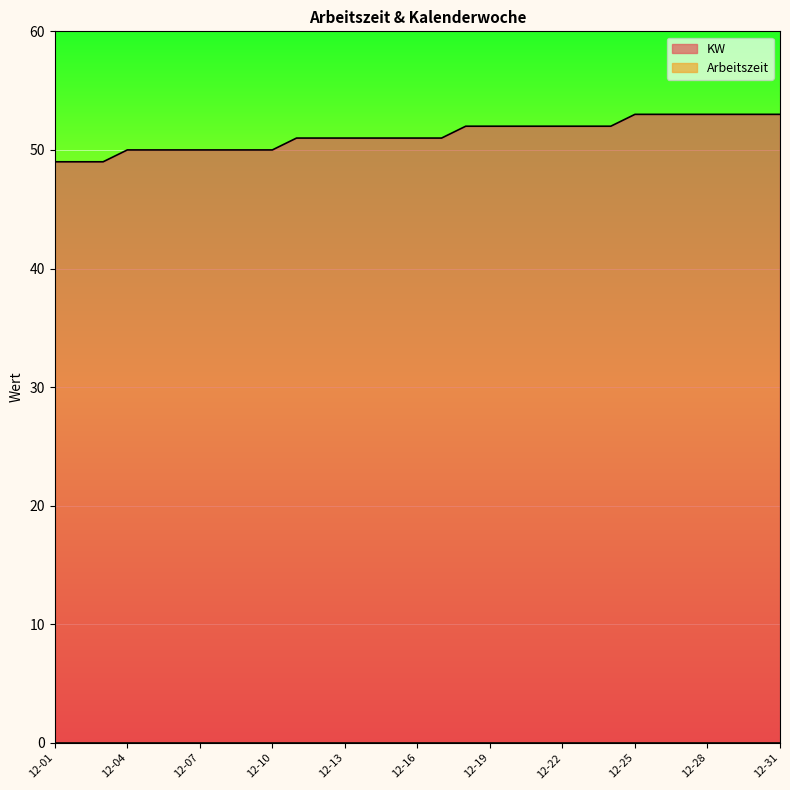

Reading left to right, extract all data points from this chart.

49	49	49	50	50	50	50	50	50	50	51	51	51	51	51	51	51	52	52	52	52	52	52	52	53	53	53	53	53	53	53